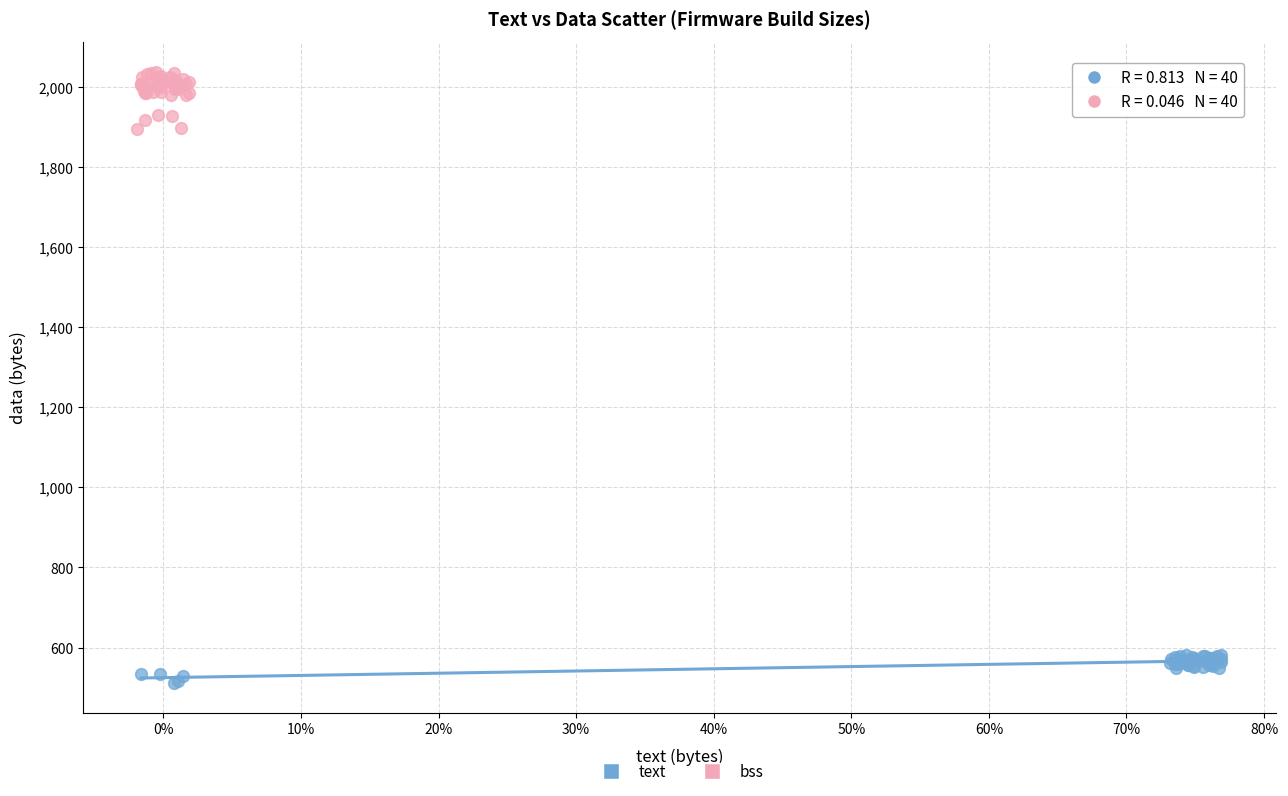

Which series contains the lowest Y value?

text